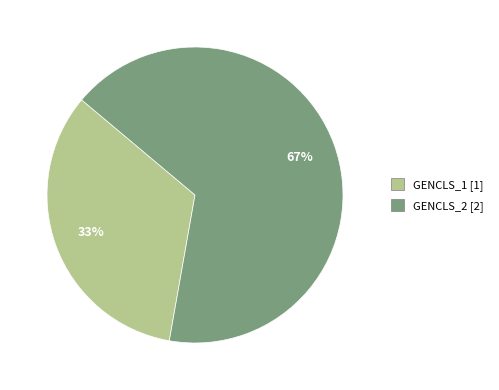

What is the ratio of the value at GENCLS_2 to the value at GENCLS_1?

2.0